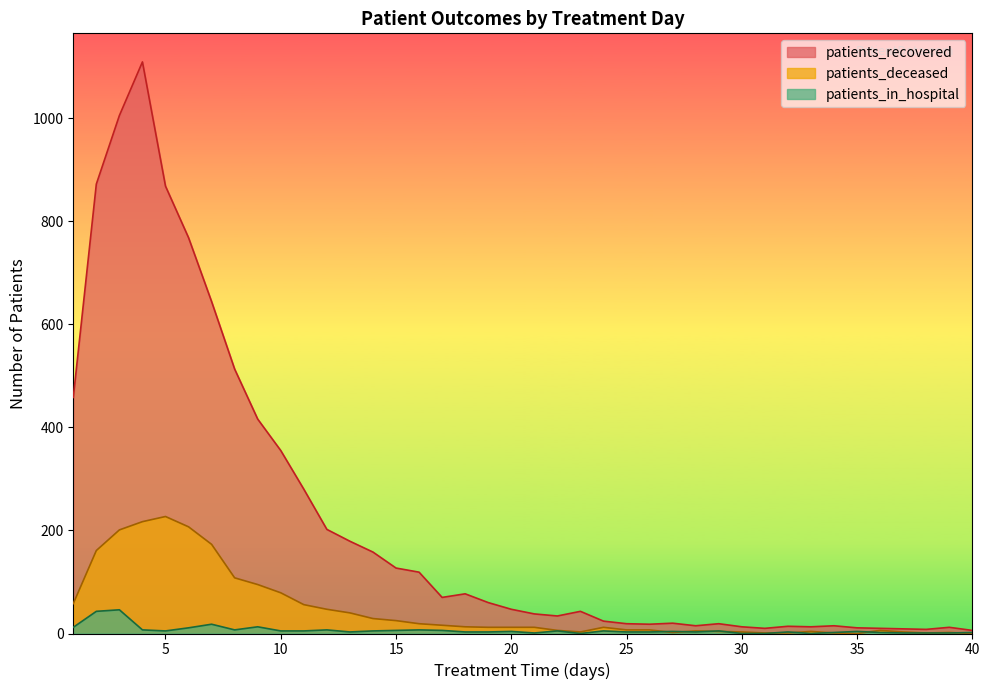

What value does the patients_deceased series have at 24, to the nearest 10?

10